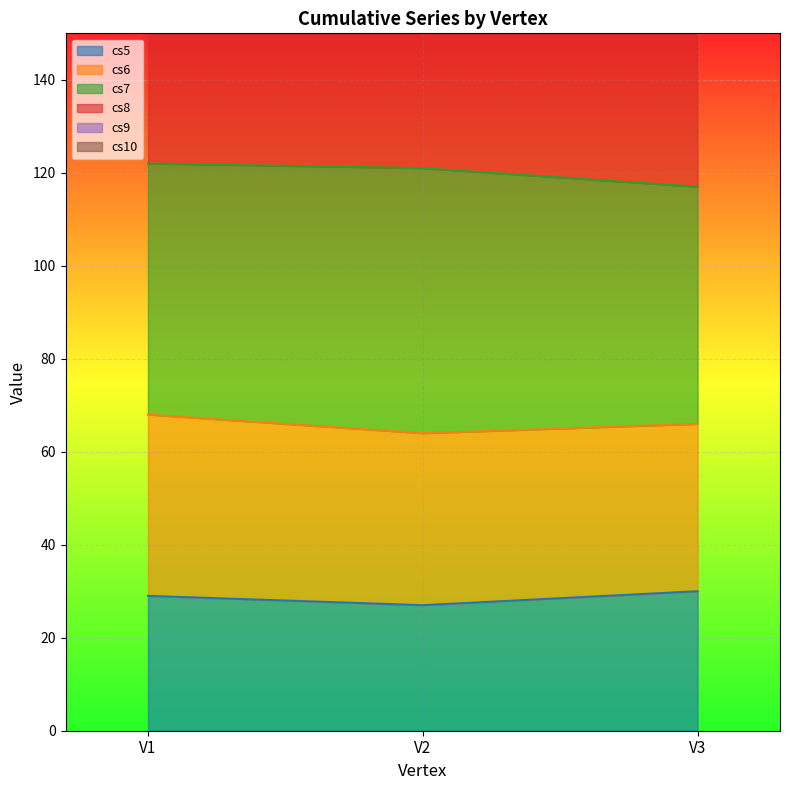

What is the sum of the cs8 values at V1 and V3?

862